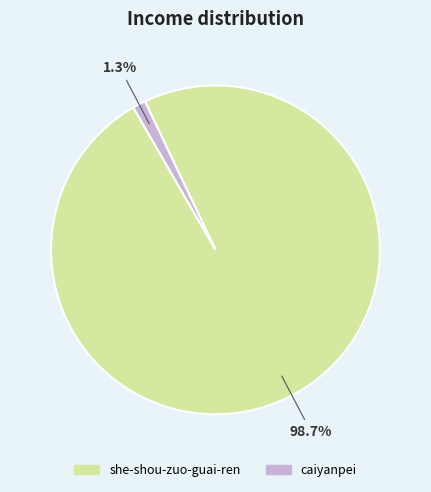

The she-shou-zuo-guai-ren slice represents 89% of the pie. True or false?

False